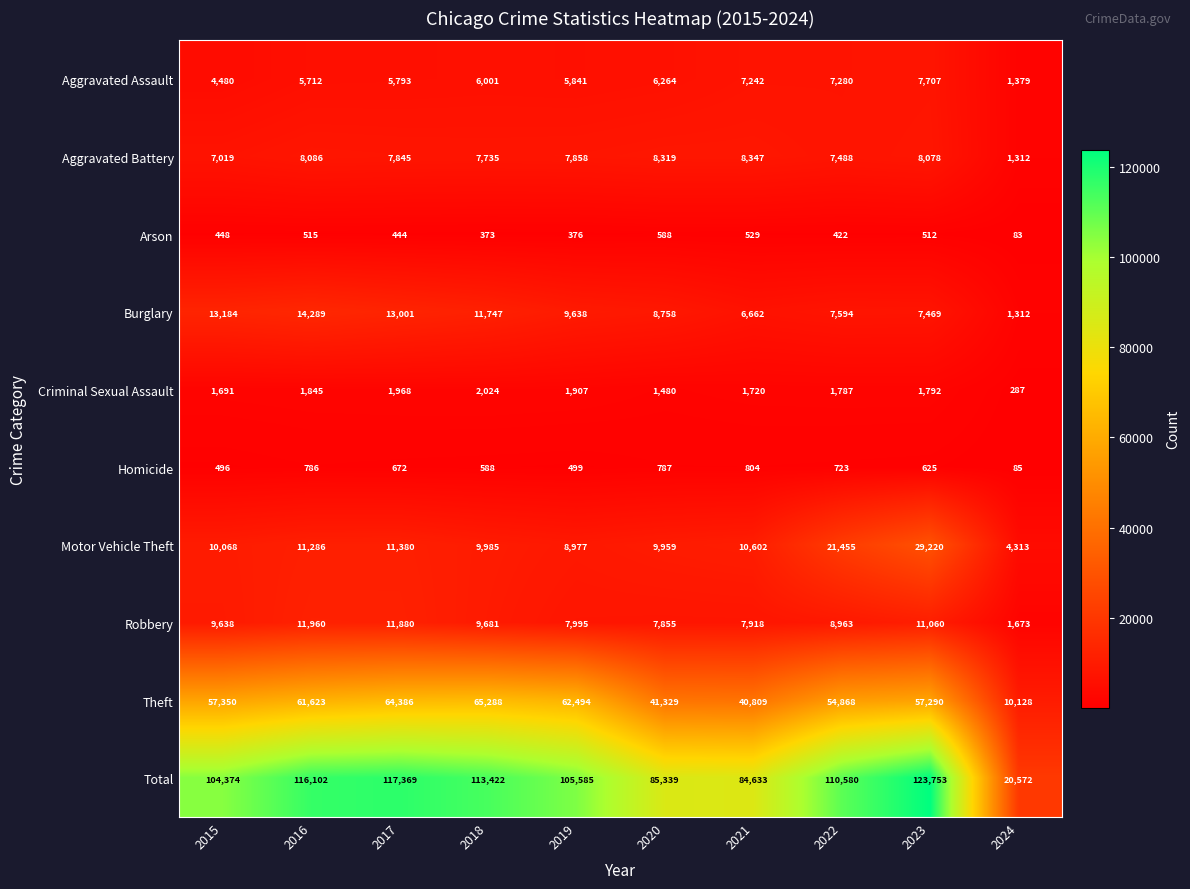

Where is Burglary nearest to the value 7800?

2022